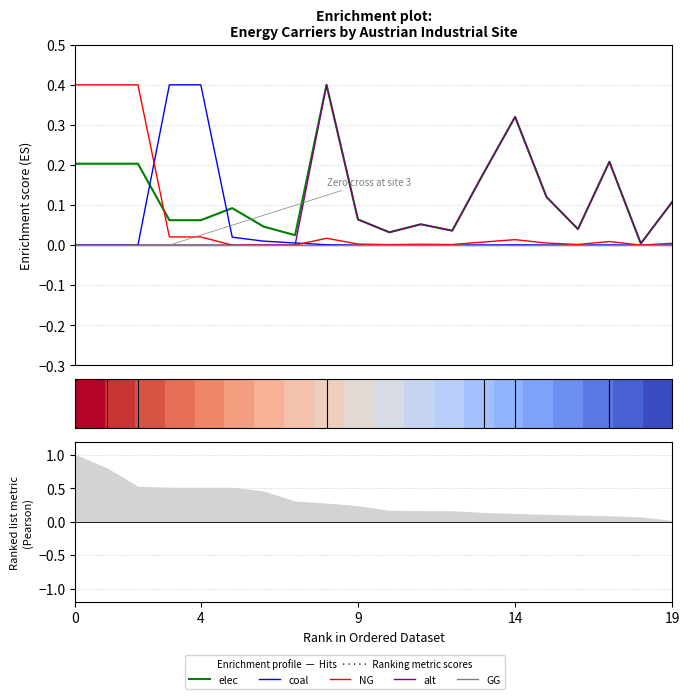

How many categories are shown in the chart?

20